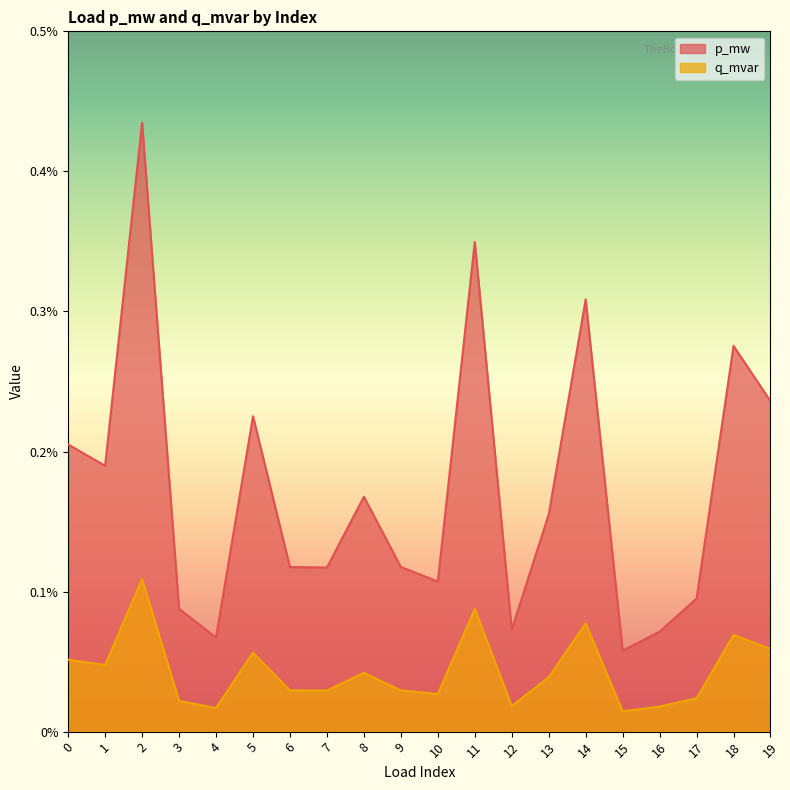

Which series has the largest total across all categories?

p_mw